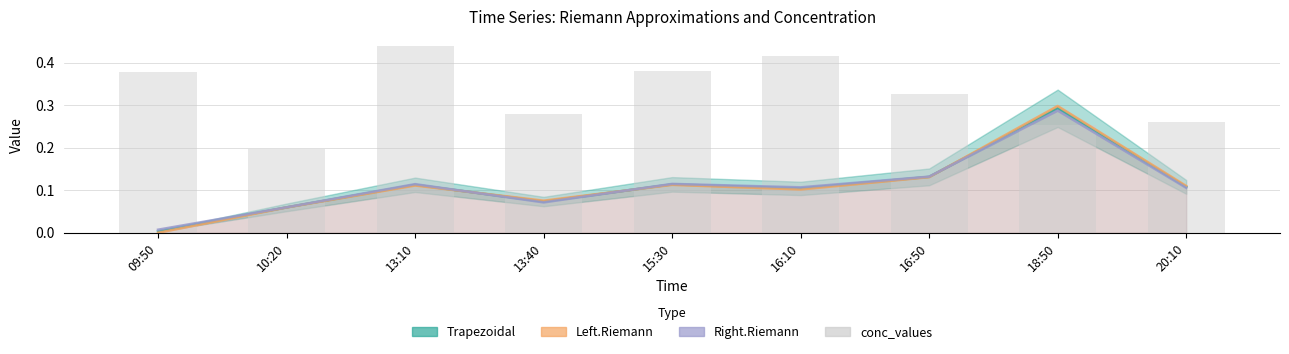

The value of Left.Riemann at 10:20 is 0.1. True or false?

True